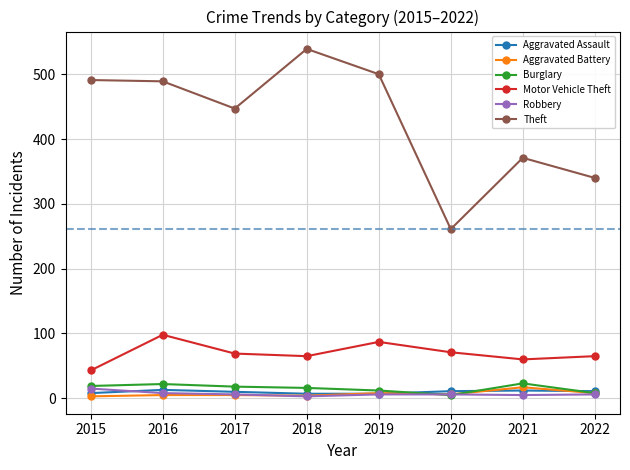

Where is the first local maximum for Motor Vehicle Theft?

2016